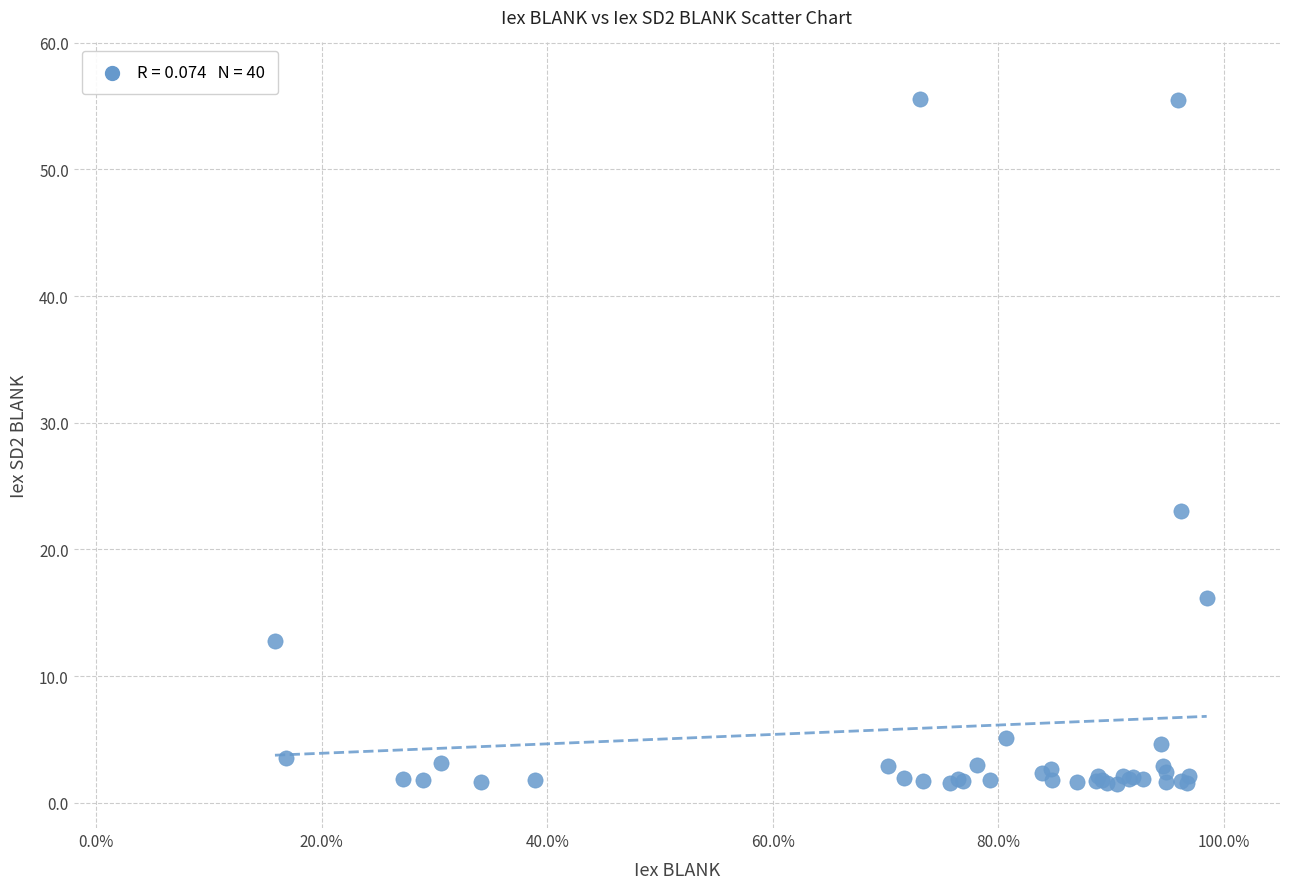

What Y value in the scatter plot is closest to 28?

23.0